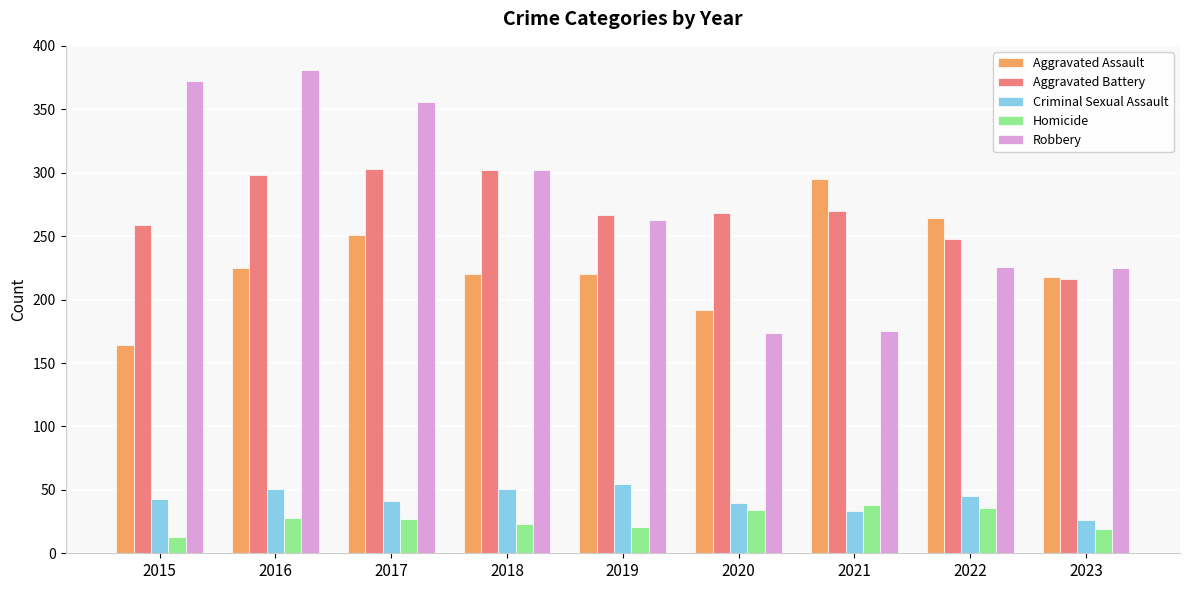

What is the total value across all series at 2020?

708